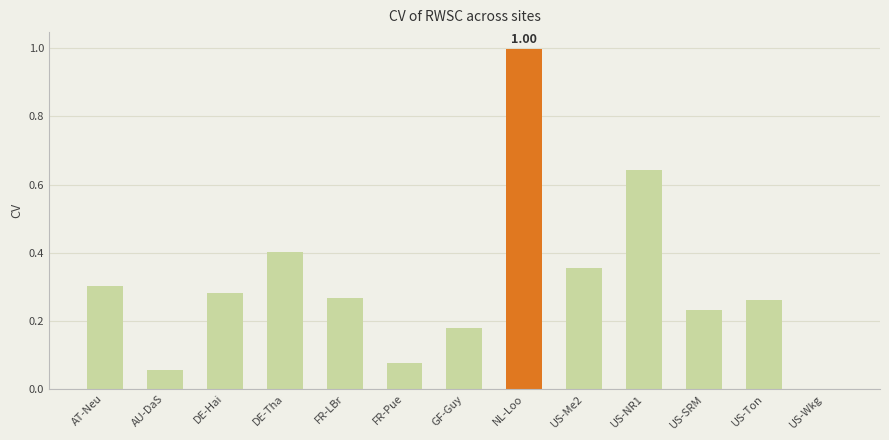

At which category does the chart reach its peak across all series?

NL-Loo